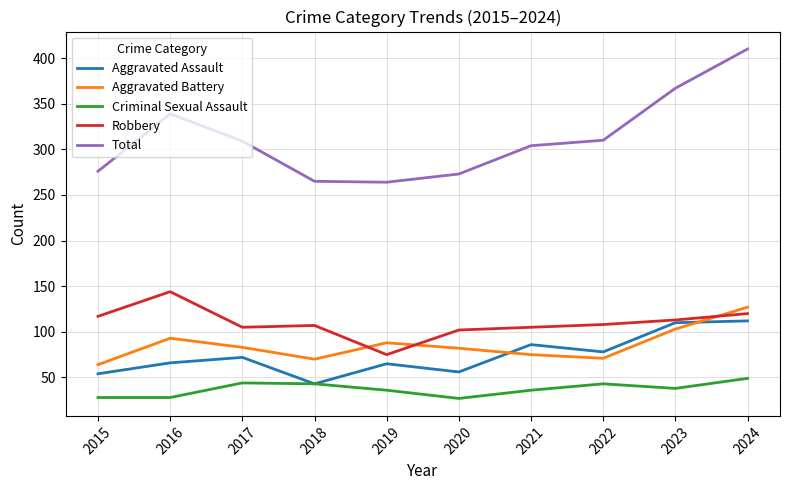

What is the smallest value displayed?

27